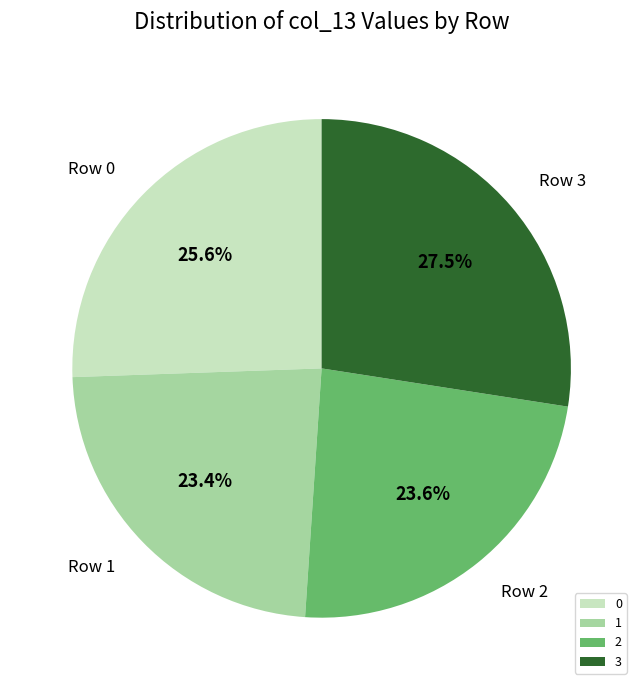

What is the largest slice in the pie chart?

3